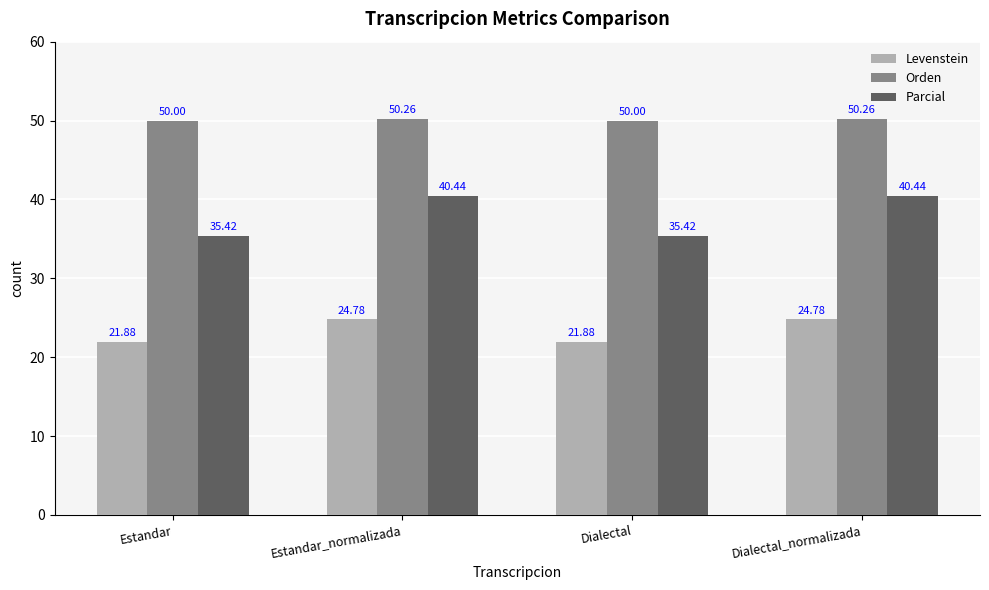

How many bars are there in total?

12